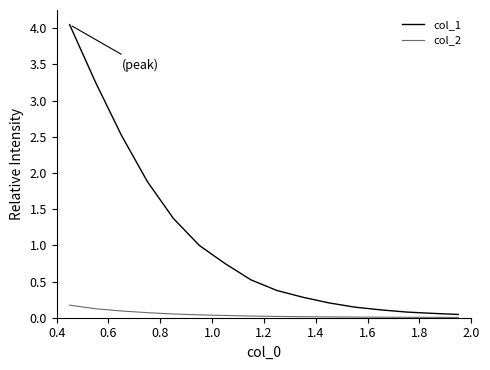

What is the difference between the maximum and minimum values in the col_2 series?

0.2